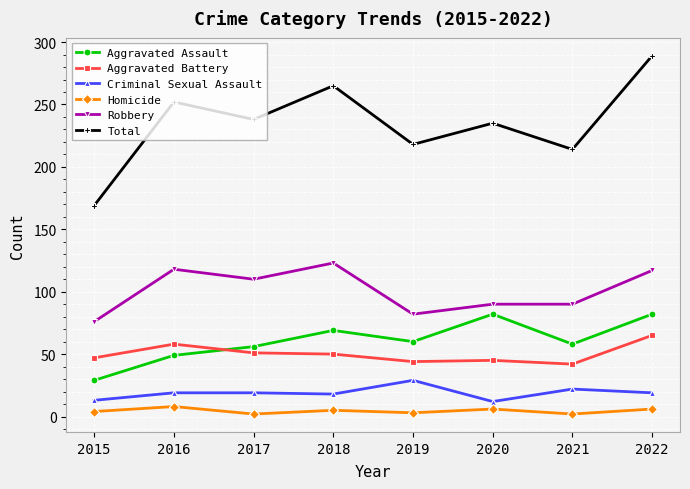

What is the sum of all Total values?

1880